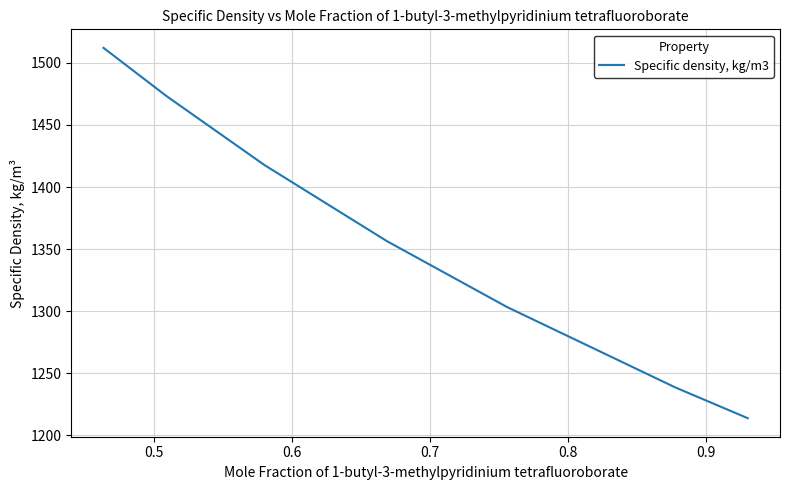

What is the average value?

1359.2